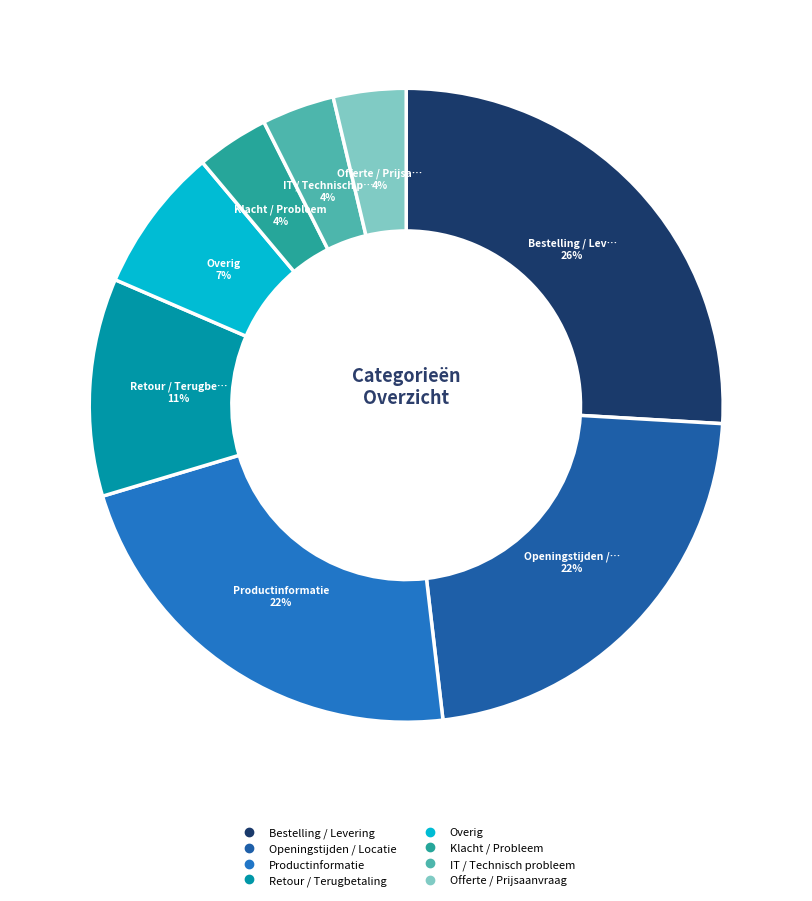

How many slices are in this pie chart?

8